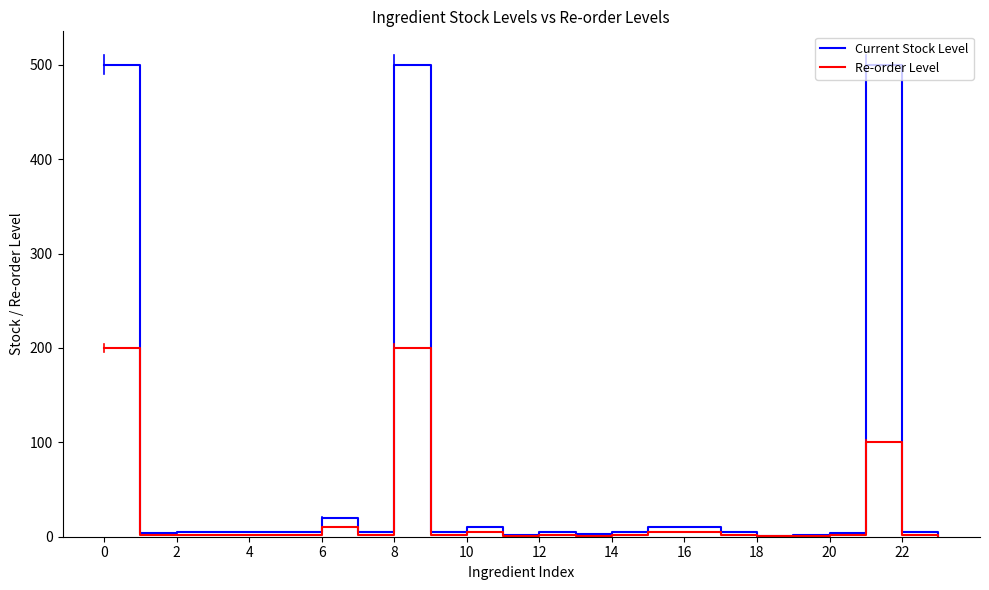

Which series has the widest spread of values?

Current Stock Level